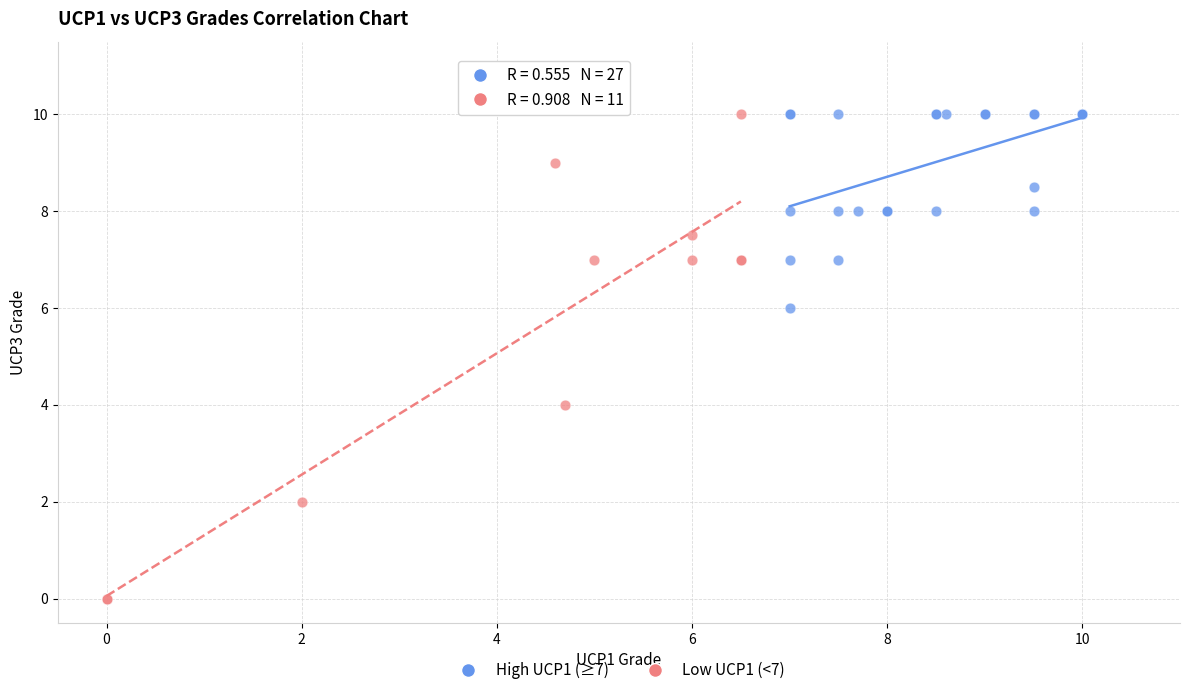

What are all the series names shown in the legend?

High UCP1 (≥7), Low UCP1 (<7)